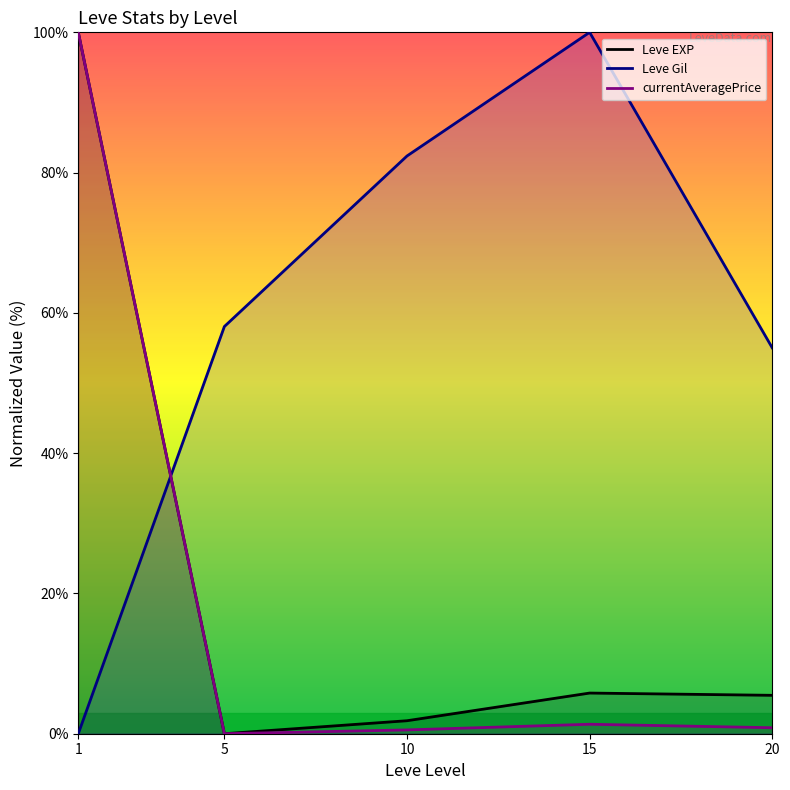

Rank the series at 5 from lowest to highest value.

Leve EXP, currentAveragePrice, Leve Gil